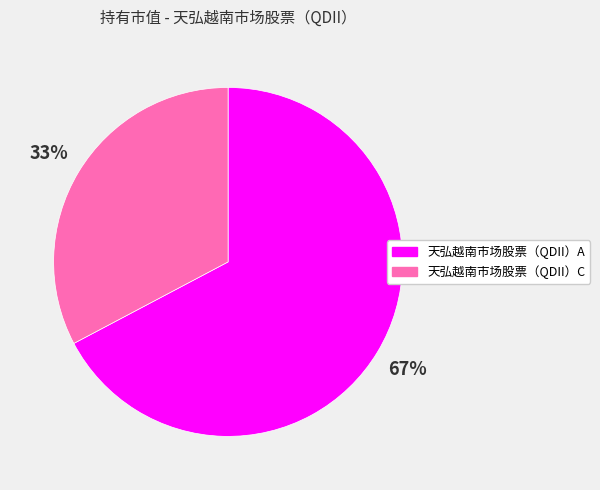

Between 天弘越南市场股票（QDII）A and 天弘越南市场股票（QDII）C, which is larger?

天弘越南市场股票（QDII）A